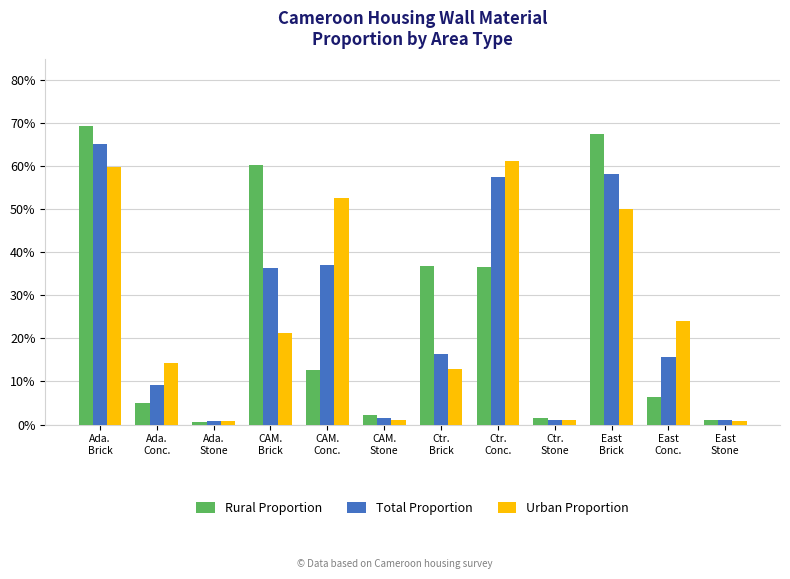

Reading left to right, what are all the values shown in this chart?

Rural Proportion: Ada.
Brick=0.7	Ada.
Conc.=0.1	Ada.
Stone=0.0	CAM.
Brick=0.6	CAM.
Conc.=0.1	CAM.
Stone=0.0	Ctr.
Brick=0.4	Ctr.
Conc.=0.4	Ctr.
Stone=0.0	East
Brick=0.7	East
Conc.=0.1	East
Stone=0.0
Total Proportion: Ada.
Brick=0.7	Ada.
Conc.=0.1	Ada.
Stone=0.0	CAM.
Brick=0.4	CAM.
Conc.=0.4	CAM.
Stone=0.0	Ctr.
Brick=0.2	Ctr.
Conc.=0.6	Ctr.
Stone=0.0	East
Brick=0.6	East
Conc.=0.2	East
Stone=0.0
Urban Proportion: Ada.
Brick=0.6	Ada.
Conc.=0.1	Ada.
Stone=0.0	CAM.
Brick=0.2	CAM.
Conc.=0.5	CAM.
Stone=0.0	Ctr.
Brick=0.1	Ctr.
Conc.=0.6	Ctr.
Stone=0.0	East
Brick=0.5	East
Conc.=0.2	East
Stone=0.0